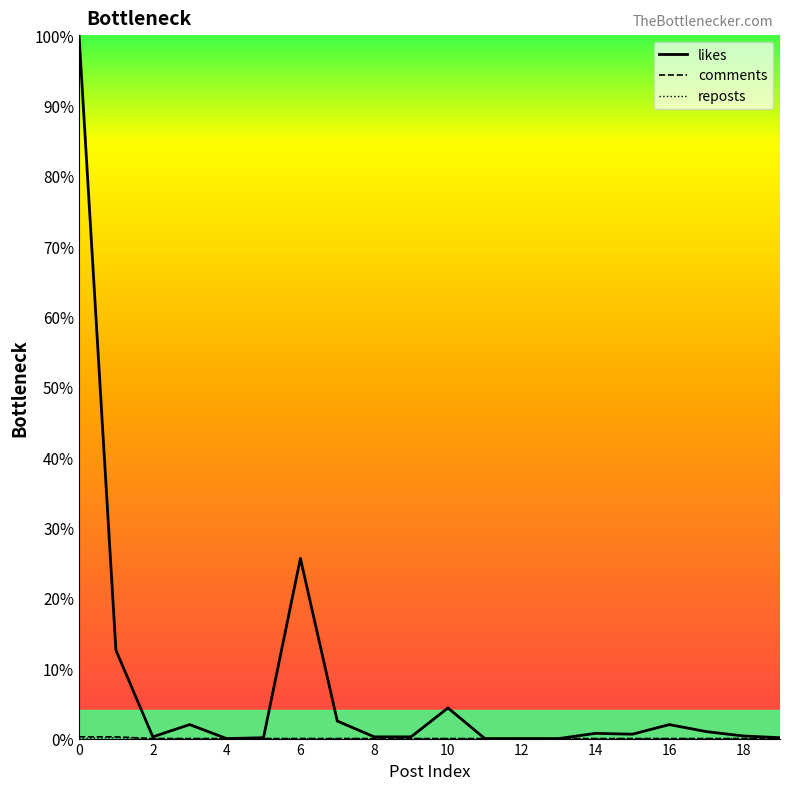

Which series has the largest range (max minus min)?

likes